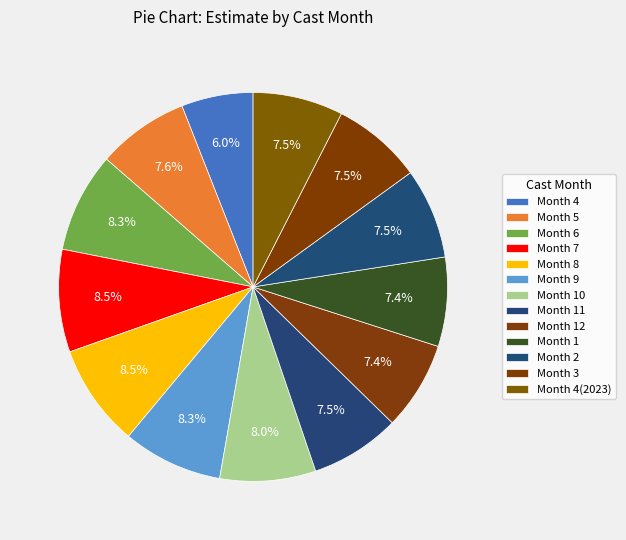

How many segments does this pie chart have?

13